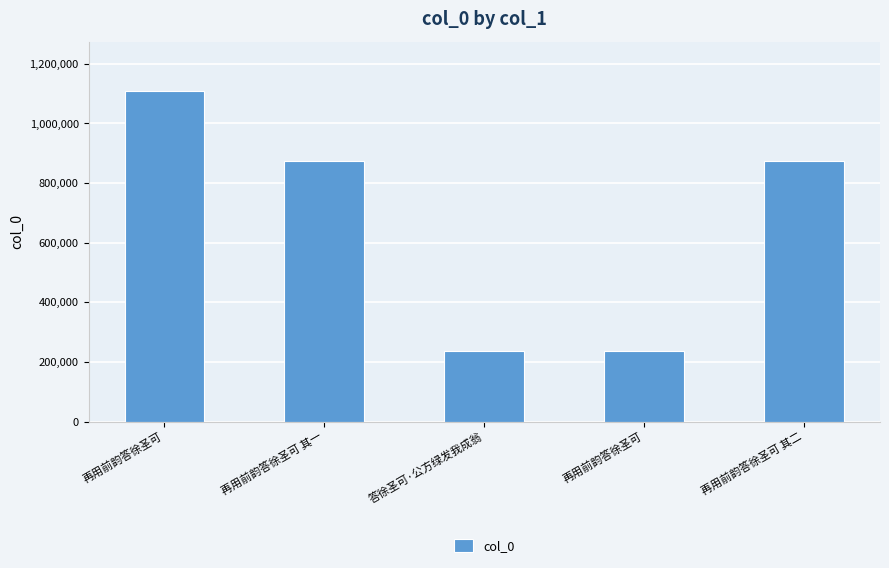

Is it true that the value at 再用前韵答徐圣可 is 76646?

False